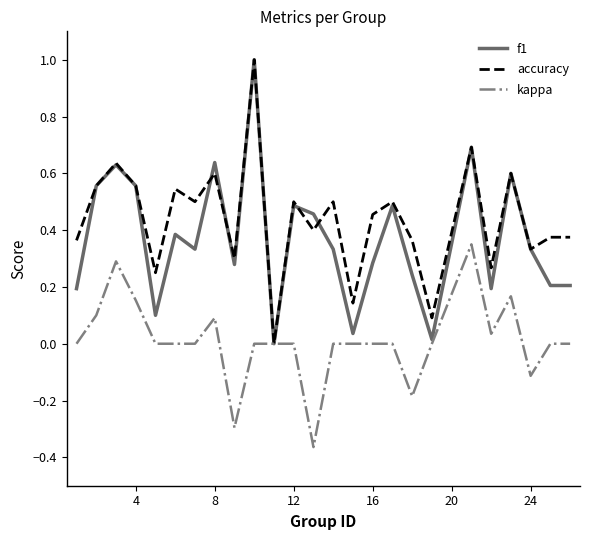

What is the maximum value shown in the chart?

1.0